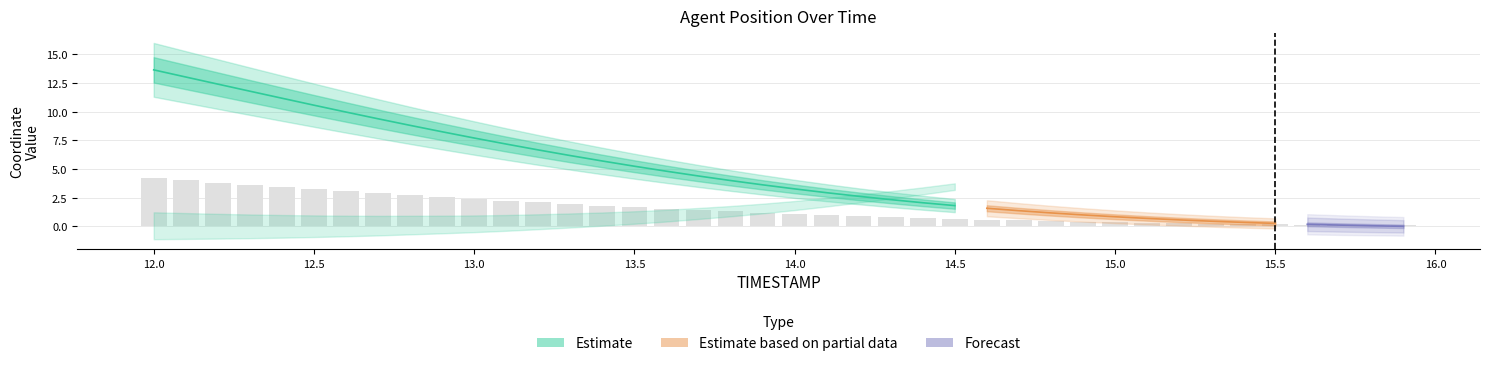

What is the change in value from 13.0 to 15.9?

-2.3